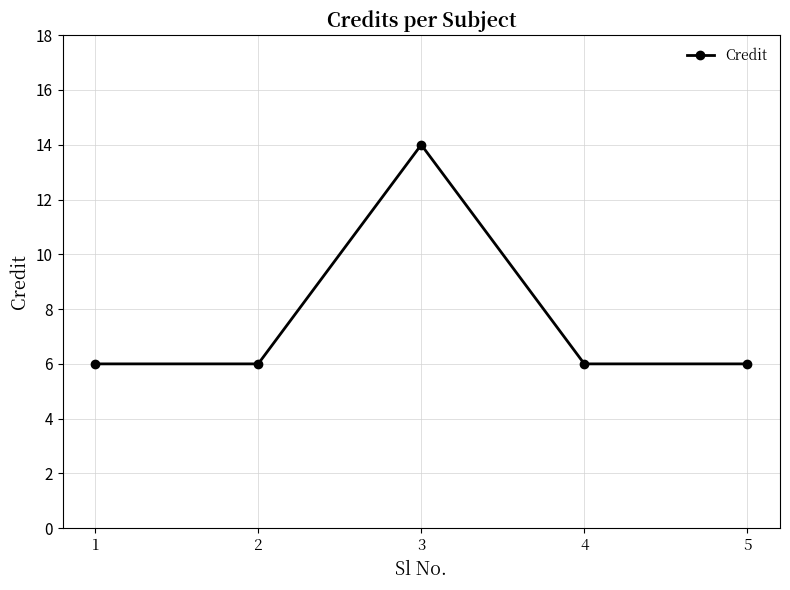

At which category does the chart reach its peak across all series?

3